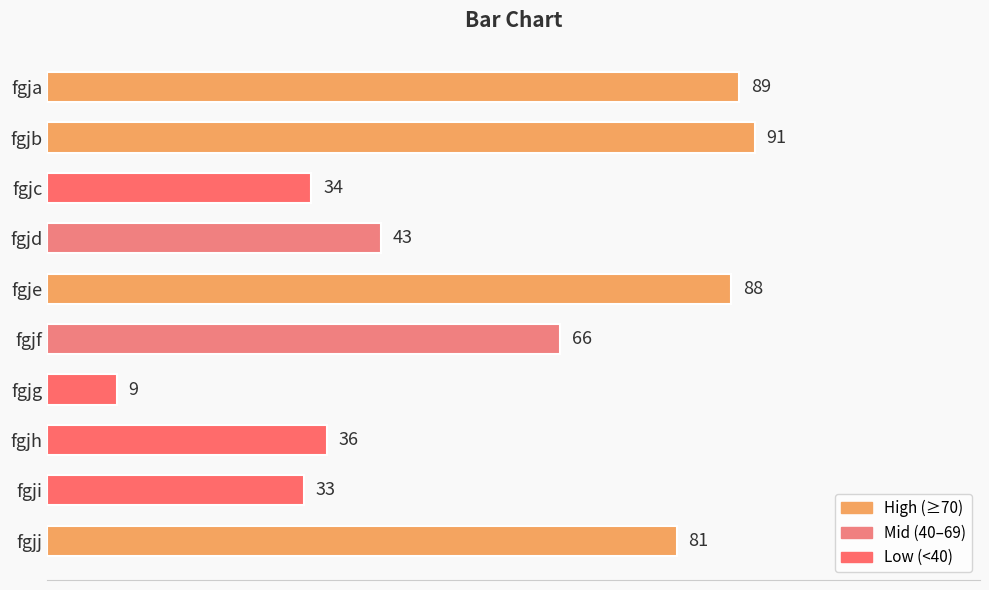

What is the value of the 6th bar from the top?

66